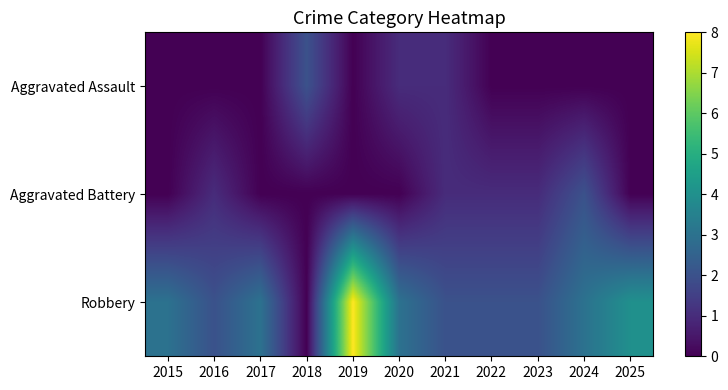

What is the total value across all series at 2015?

3